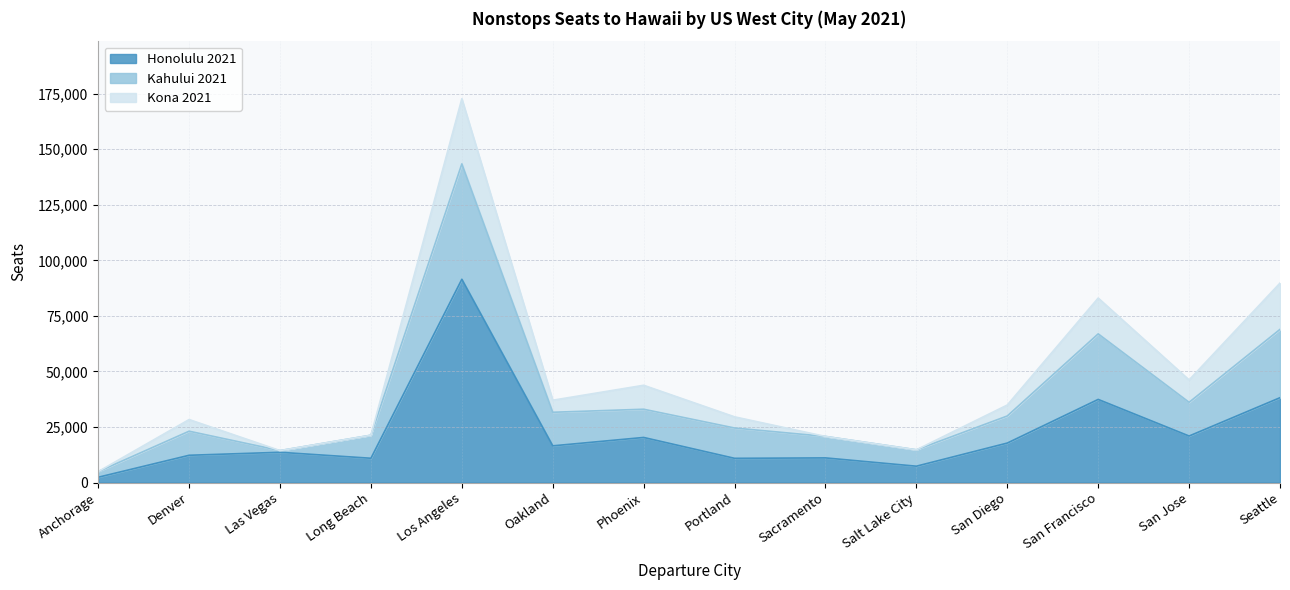

What is the average value of the Honolulu 2021 series?

22227